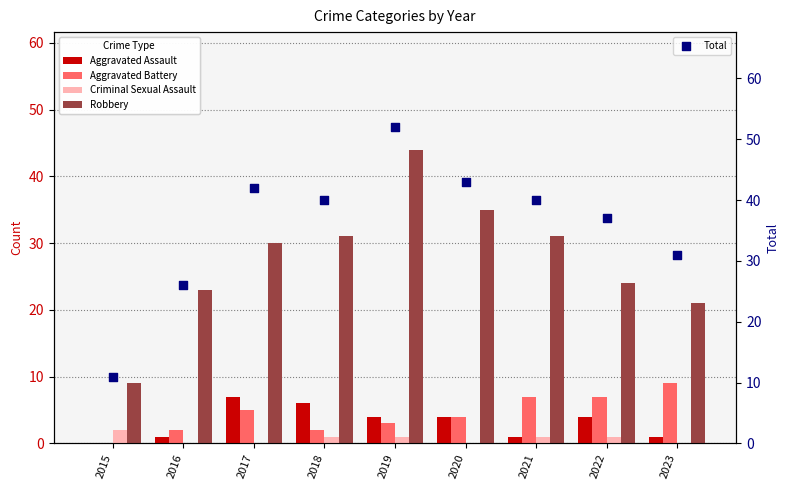

Is the value of Robbery at 2020 greater than the value of Criminal Sexual Assault at 2018?

Yes